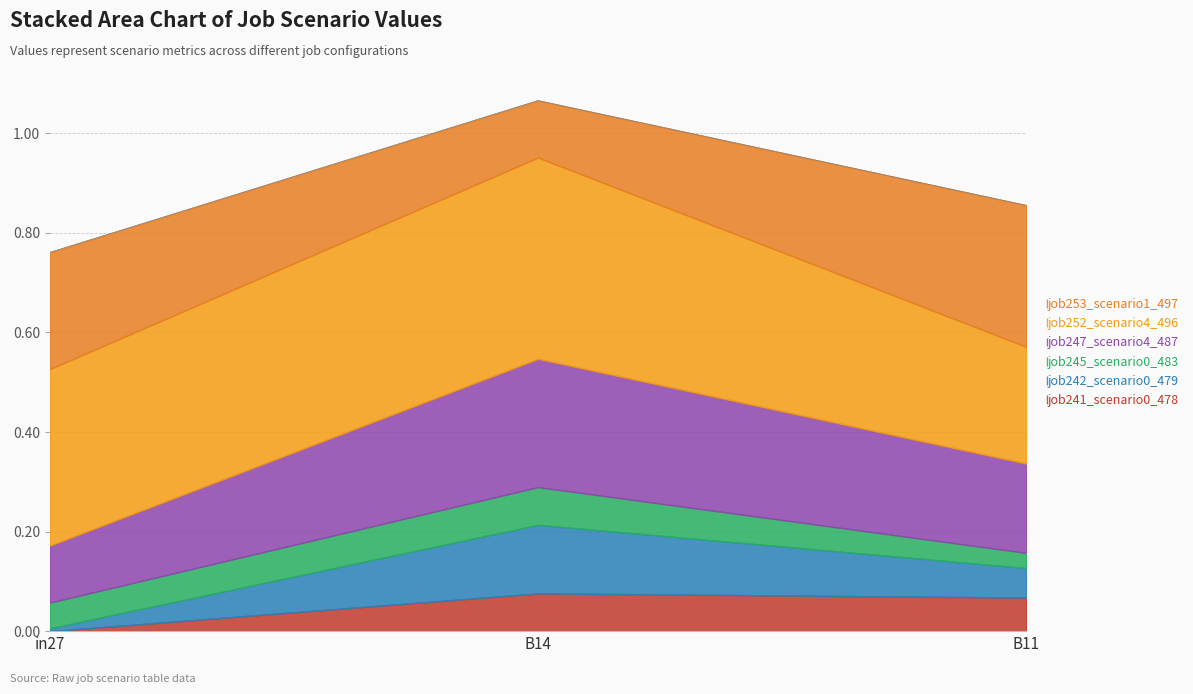

Reading left to right, extract all data points from this chart.

job241_scenario0_478: in27=0.0	B14=0.1	B11=0.1
job242_scenario0_479: in27=0.0	B14=0.1	B11=0.1
job245_scenario0_483: in27=0.1	B14=0.1	B11=0.0
job247_scenario4_487: in27=0.1	B14=0.3	B11=0.2
job252_scenario4_496: in27=0.4	B14=0.4	B11=0.2
job253_scenario1_497: in27=0.2	B14=0.1	B11=0.3